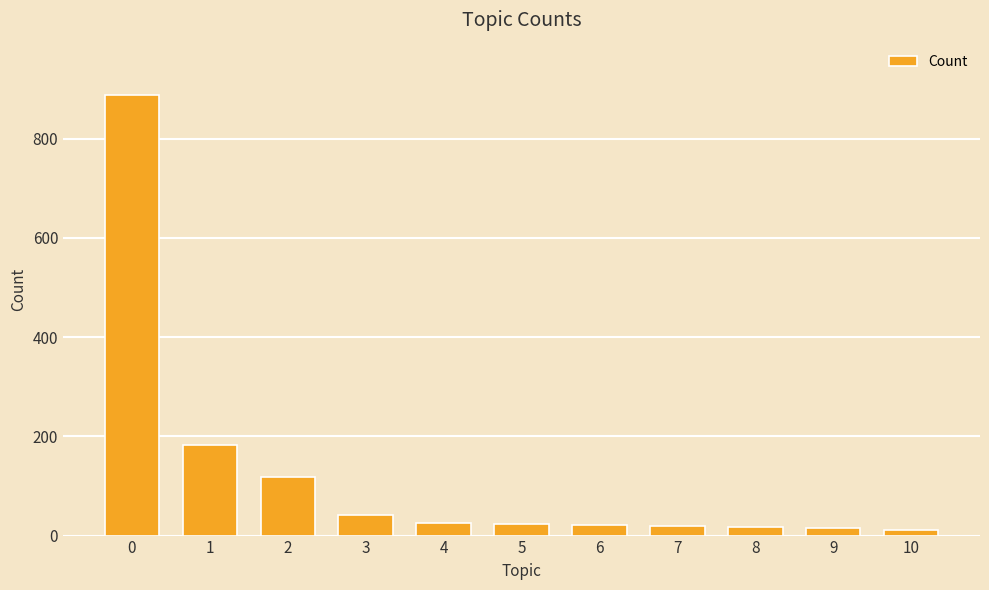

The value at 1 is 305. True or false?

False